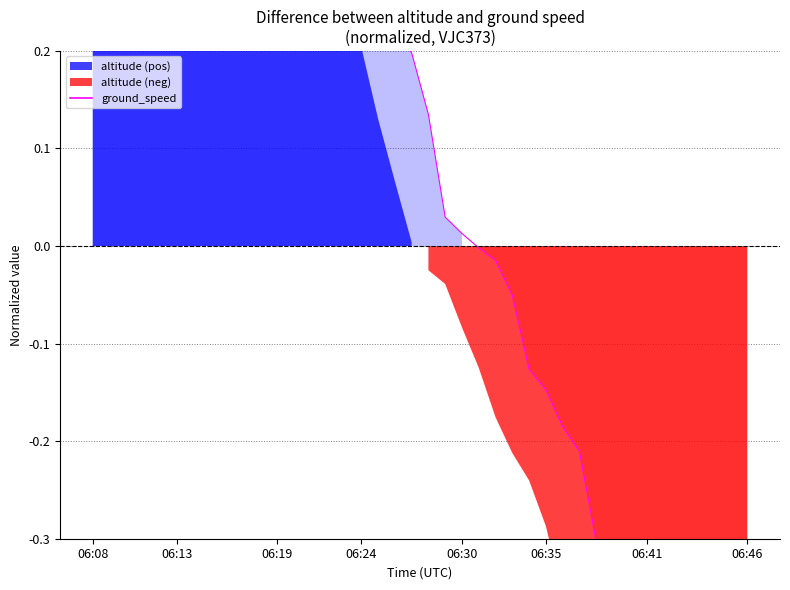

Count the number of values greater than 0.

23